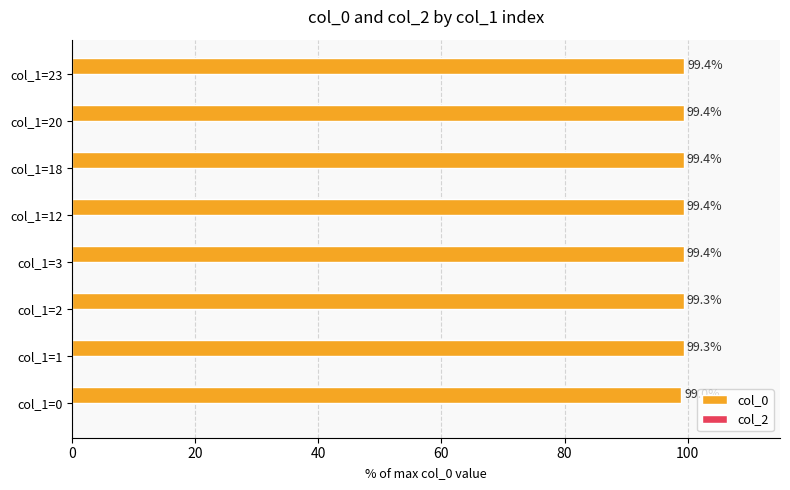

Read the value at col_1=18.

99.4